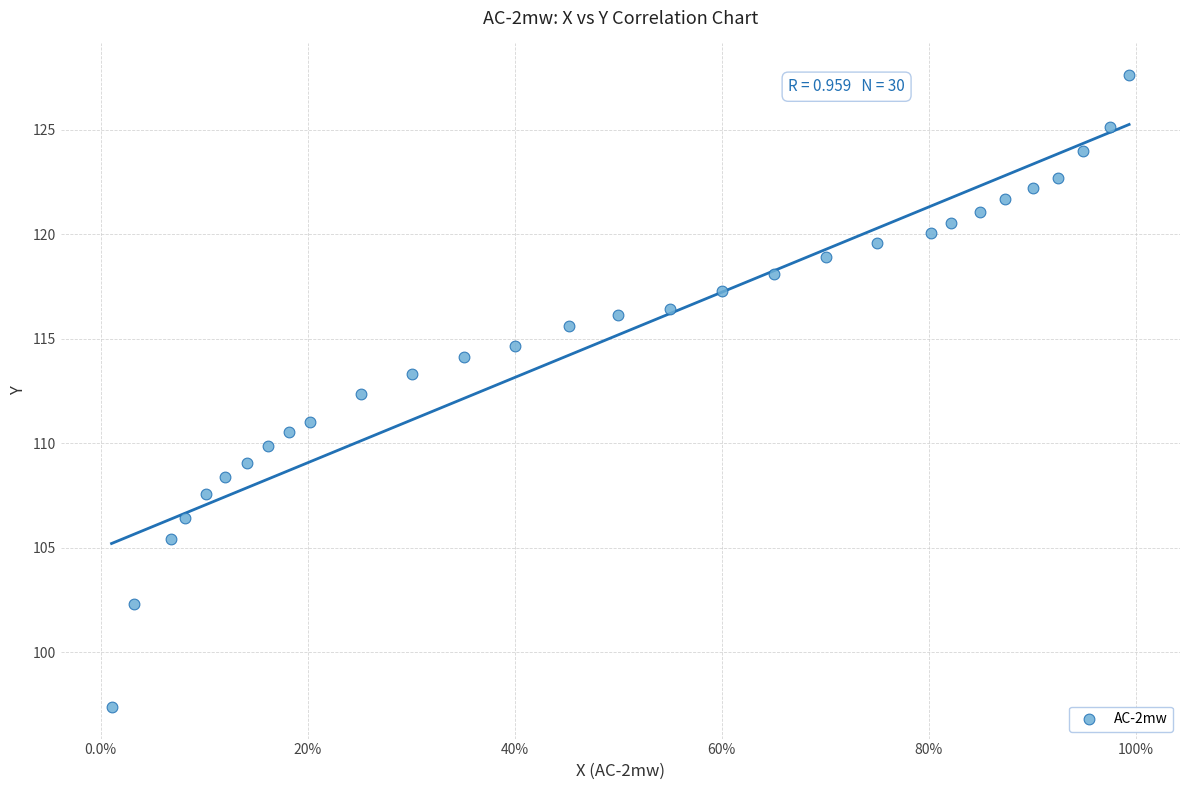

What Y value in the scatter plot is closest to 112?

112.3